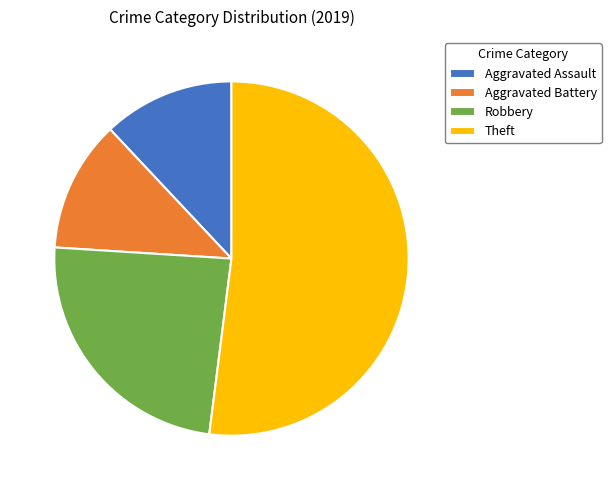

Is there any slice that represents more than half of the pie?

Yes